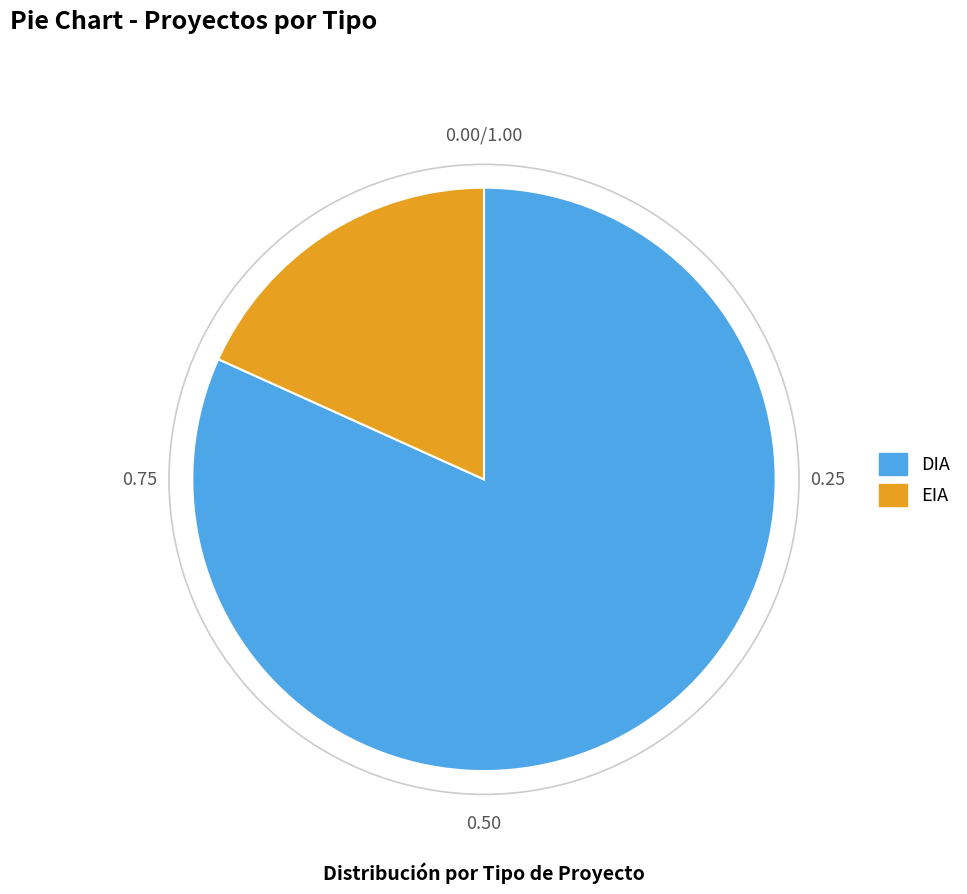

Approximately how many times larger is the value at DIA compared to EIA?

4.5